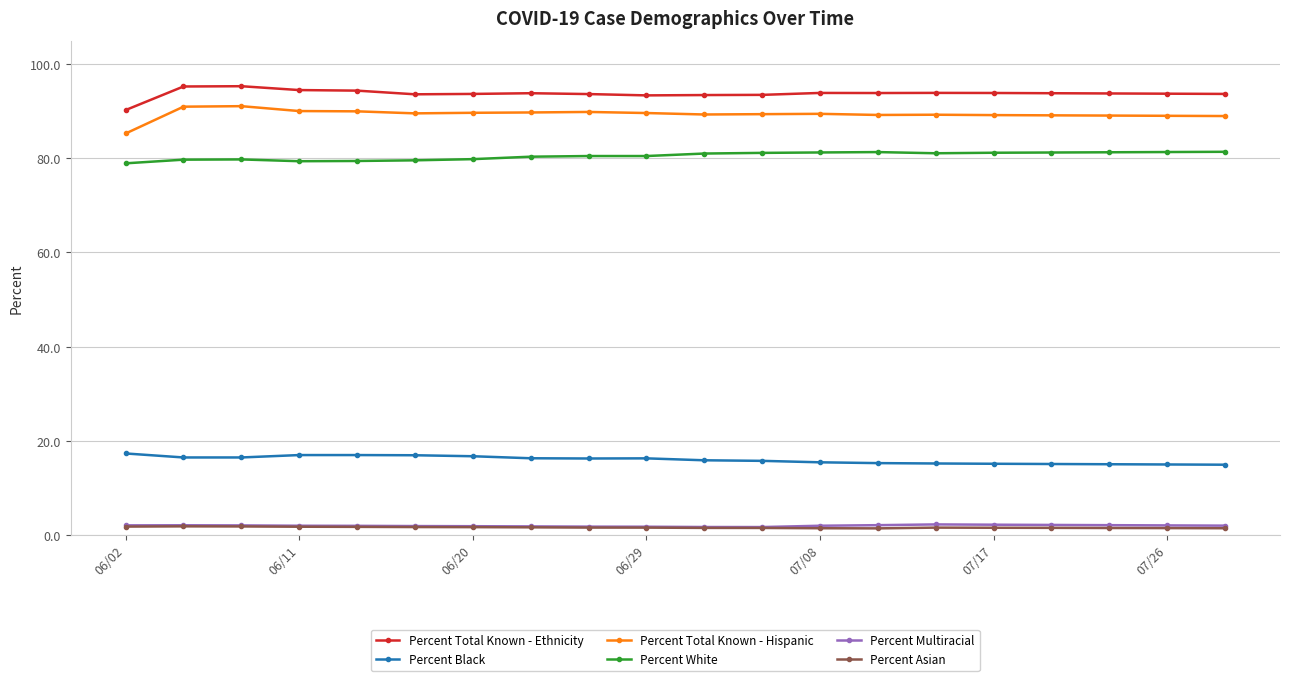

What is the greatest value displayed?

95.3